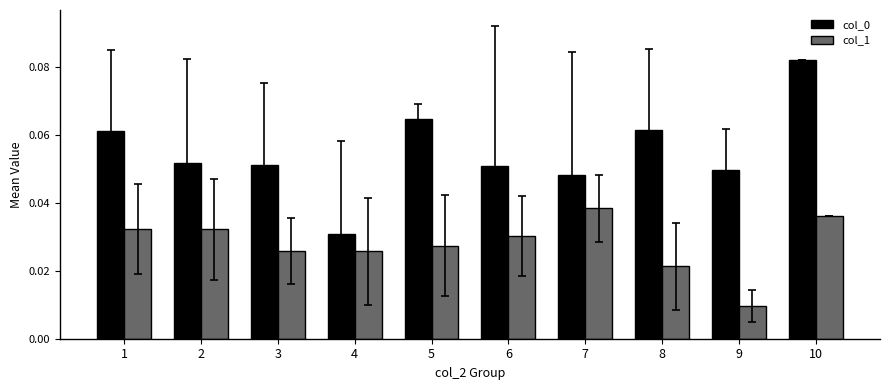

At which category is the sum across all series the highest?

10